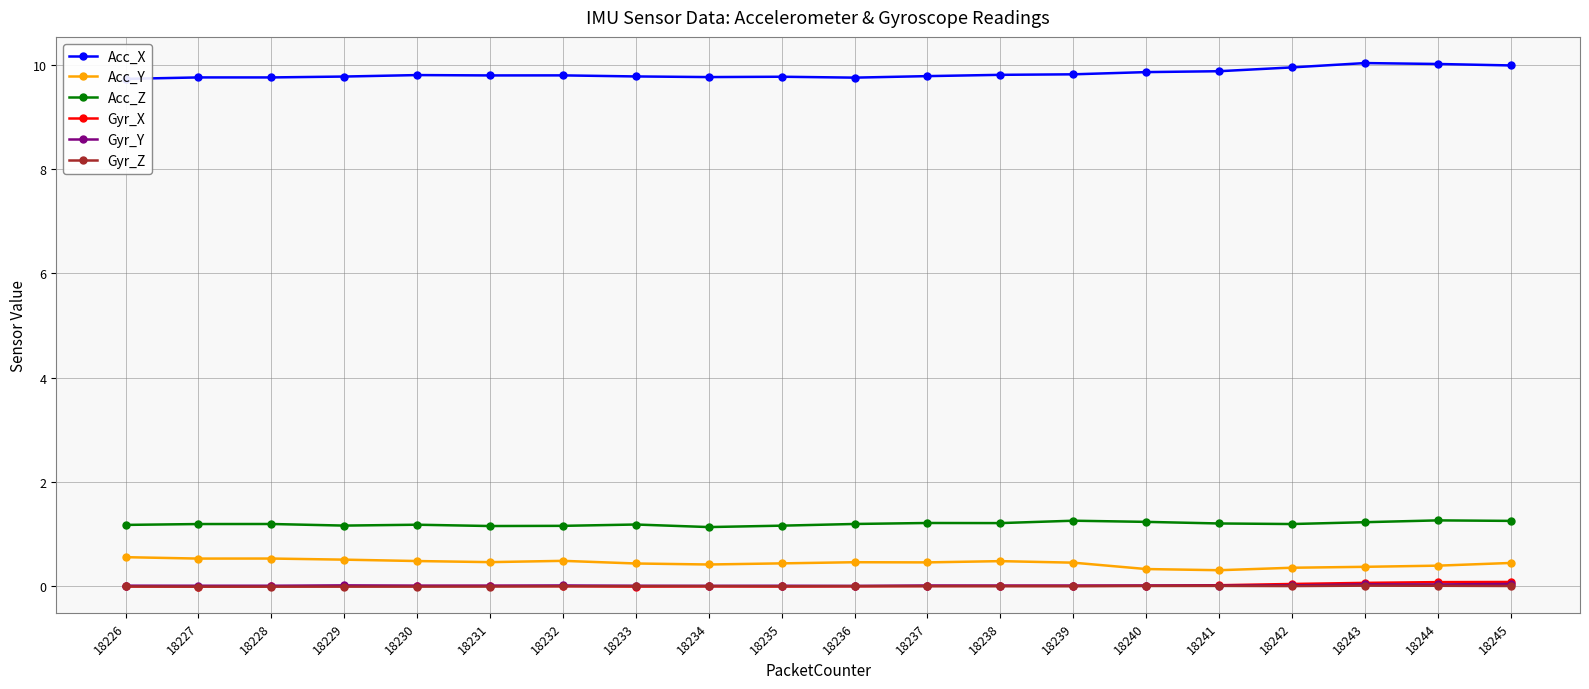

How many distinct data groups are displayed?

6